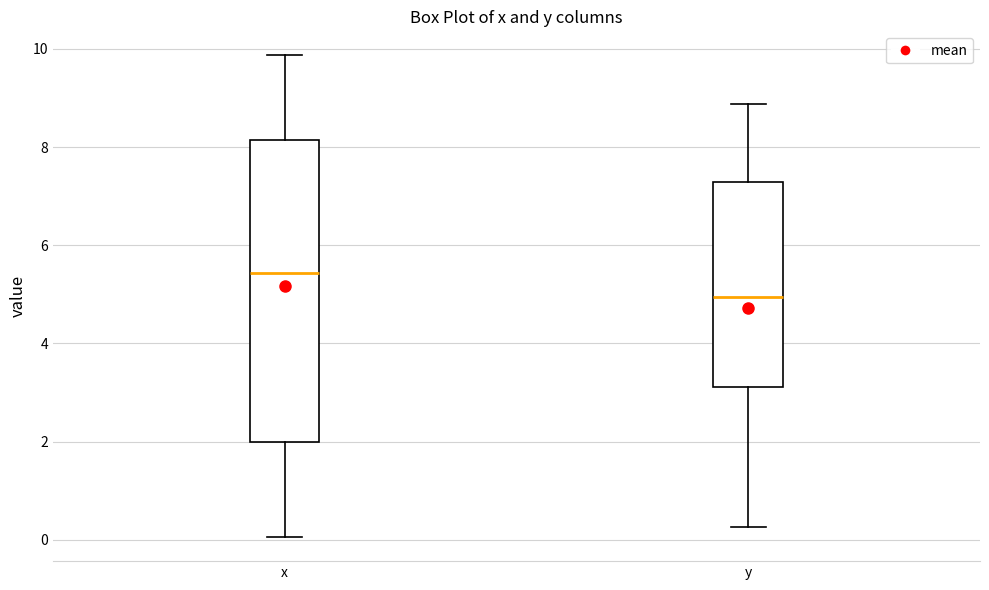

Where is the lower edge of the box for x on the y-axis? The values are not printed on the chart, so give them approximately, as read against the axis.

2.0